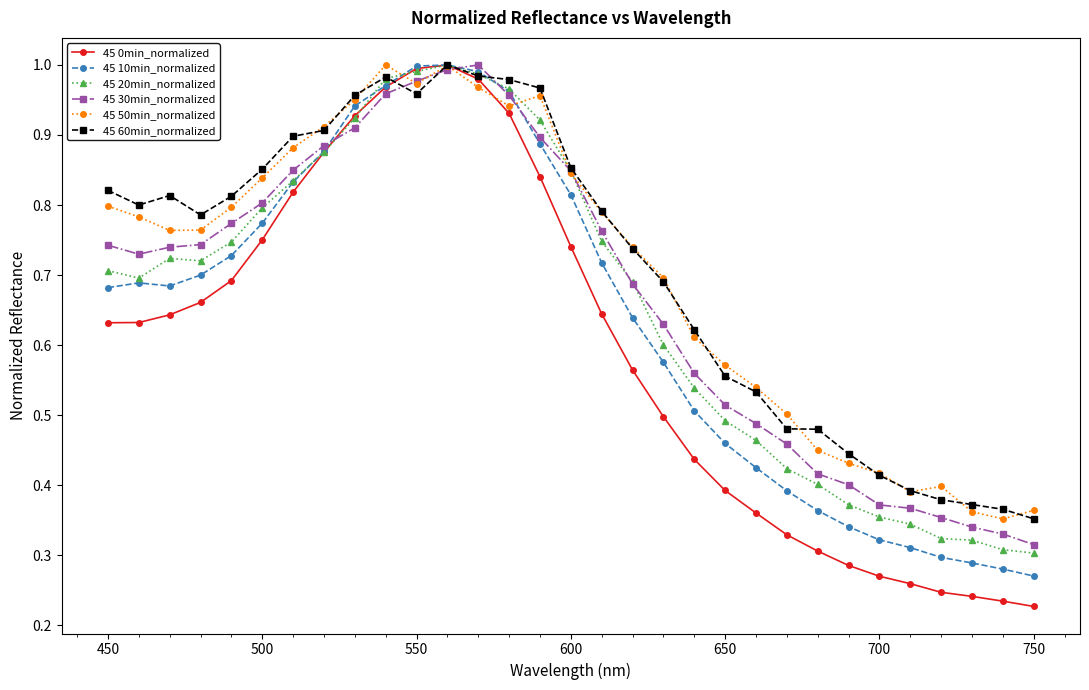

At how many categories does at least one series exceed 0?

31